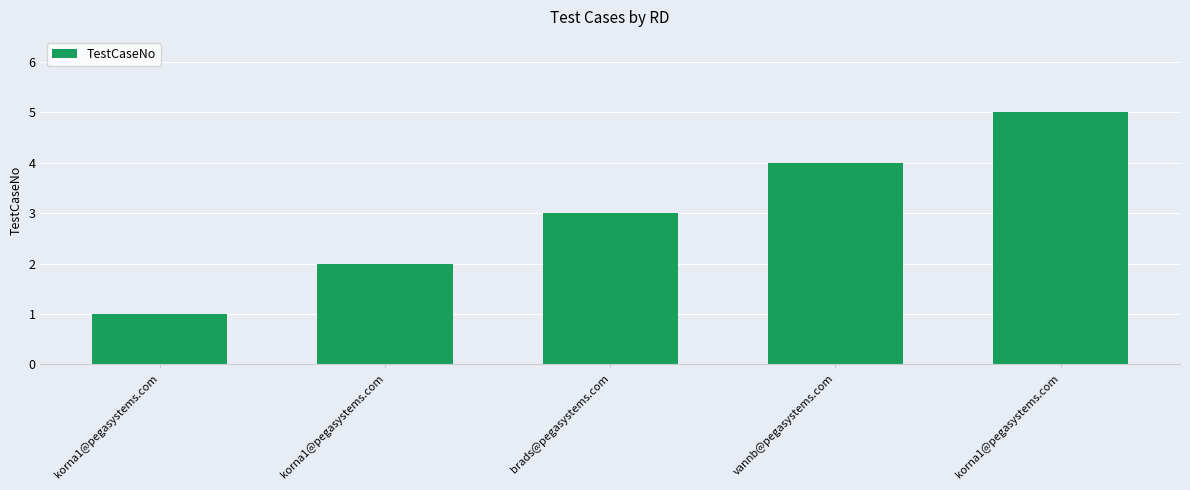

Reading left to right, what are all the values shown in this chart?

1	2	3	4	5